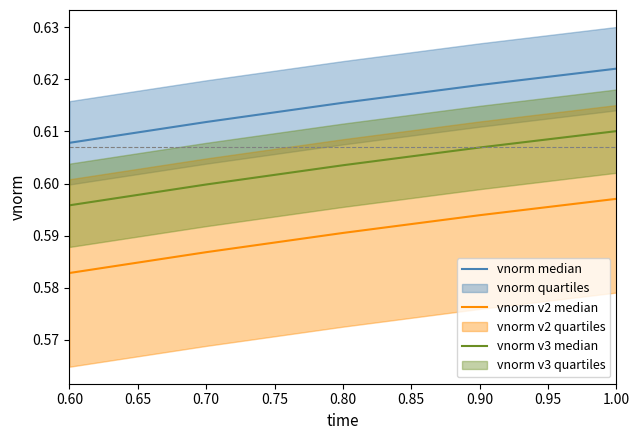

True or false: vnorm v2 median has more than 0 interior local peaks.

False